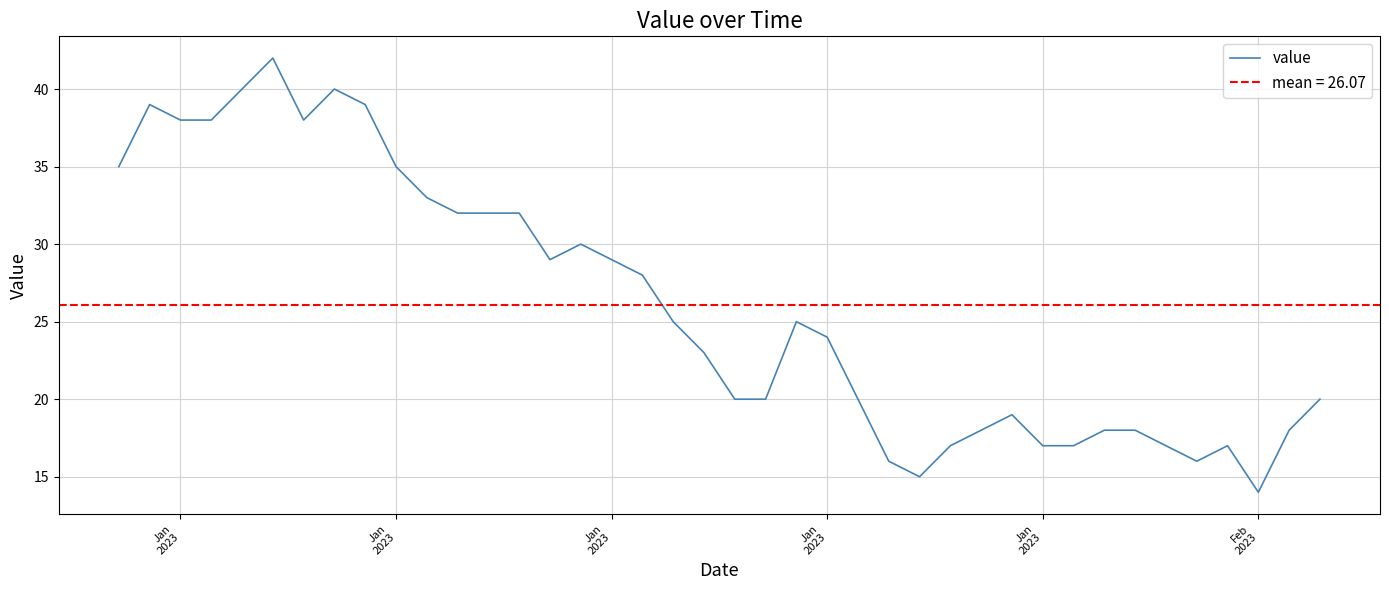

At which category does the data reach its first local peak?

Jan
2023